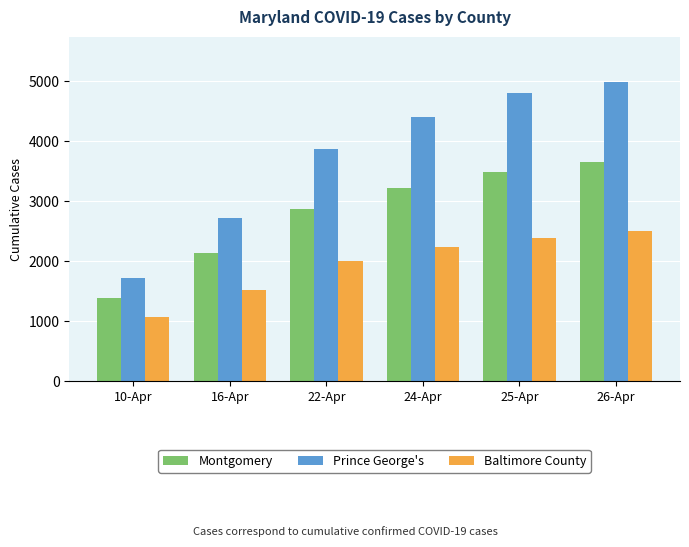

What is the difference between the maximum and second lowest values in the Prince George's series?

2265